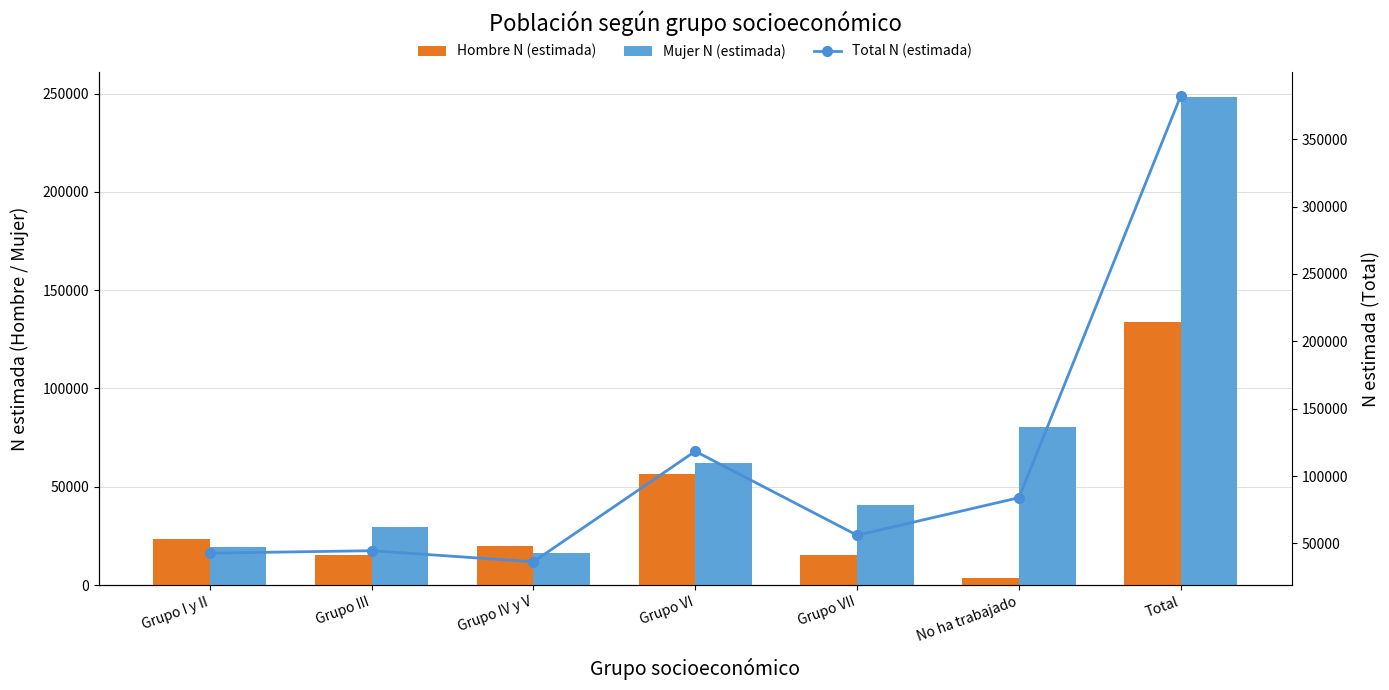

Reading right to left, list all the values displayed in this chart.

Hombre N (estimada): Total=133982	No ha trabajado=3619	Grupo VII=15155	Grupo VI=56370	Grupo IV y V=19847	Grupo III=15299	Grupo I y II=23692
Mujer N (estimada): Total=248367	No ha trabajado=80354	Grupo VII=40955	Grupo VI=62060	Grupo IV y V=16549	Grupo III=29316	Grupo I y II=19133
Total N (estimada): Total=382349	No ha trabajado=83973	Grupo VII=56110	Grupo VI=118430	Grupo IV y V=36396	Grupo III=44615	Grupo I y II=42825